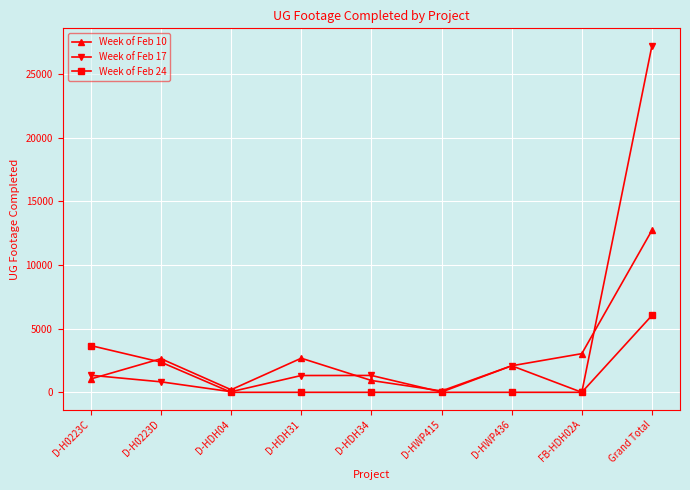

How many distinct data groups are displayed?

3